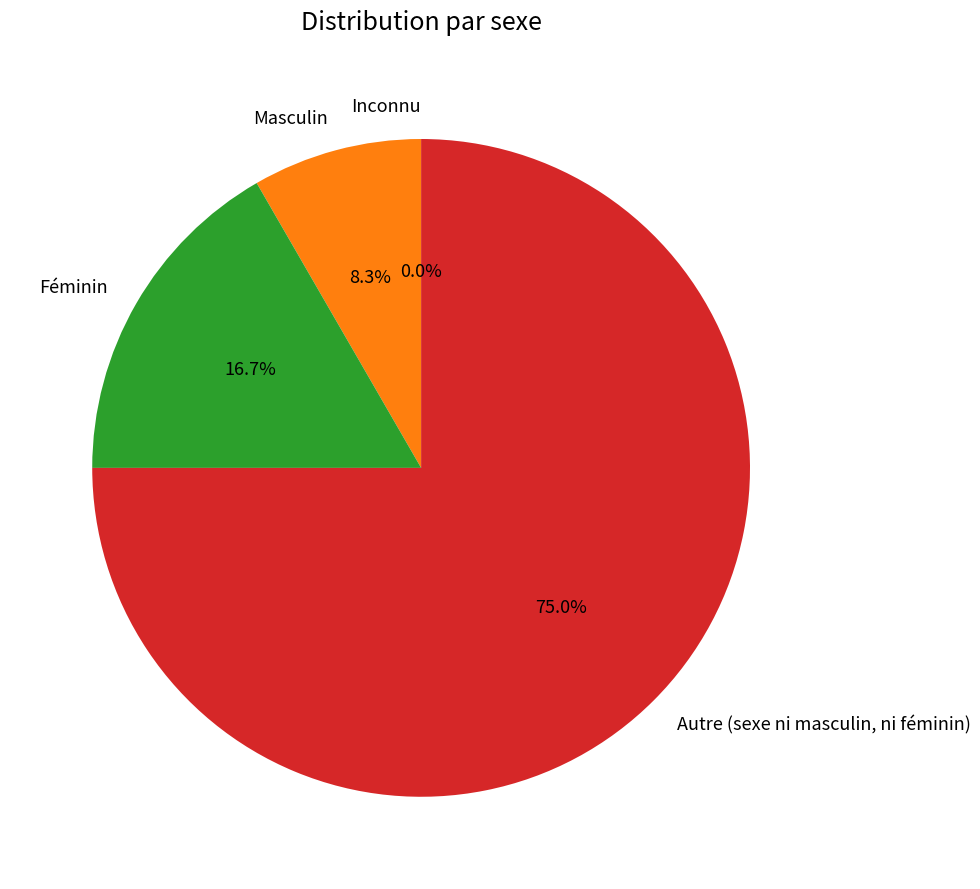

Count the number of slices in the pie.

4